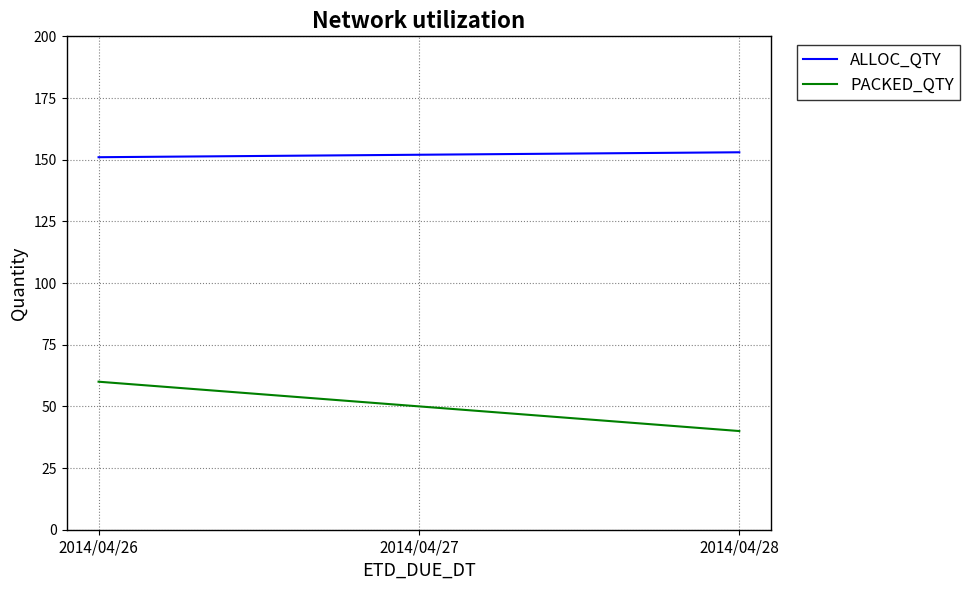

Reading left to right, transcribe all the data shown in this chart.

ALLOC_QTY: 151	152	153
PACKED_QTY: 60	50	40